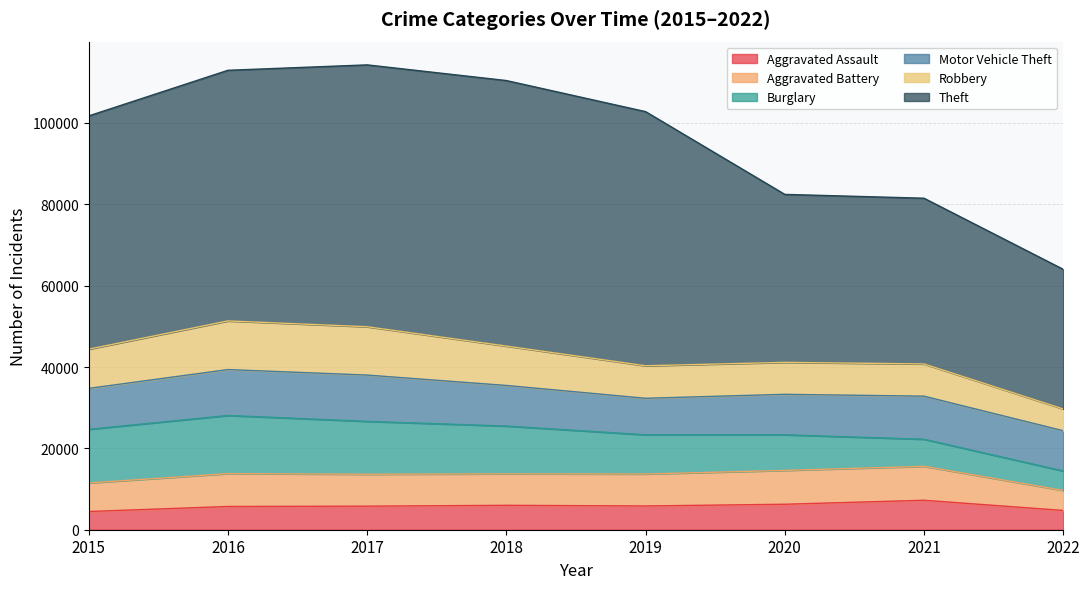

True or false: Burglary and Aggravated Assault cross at least once.

True